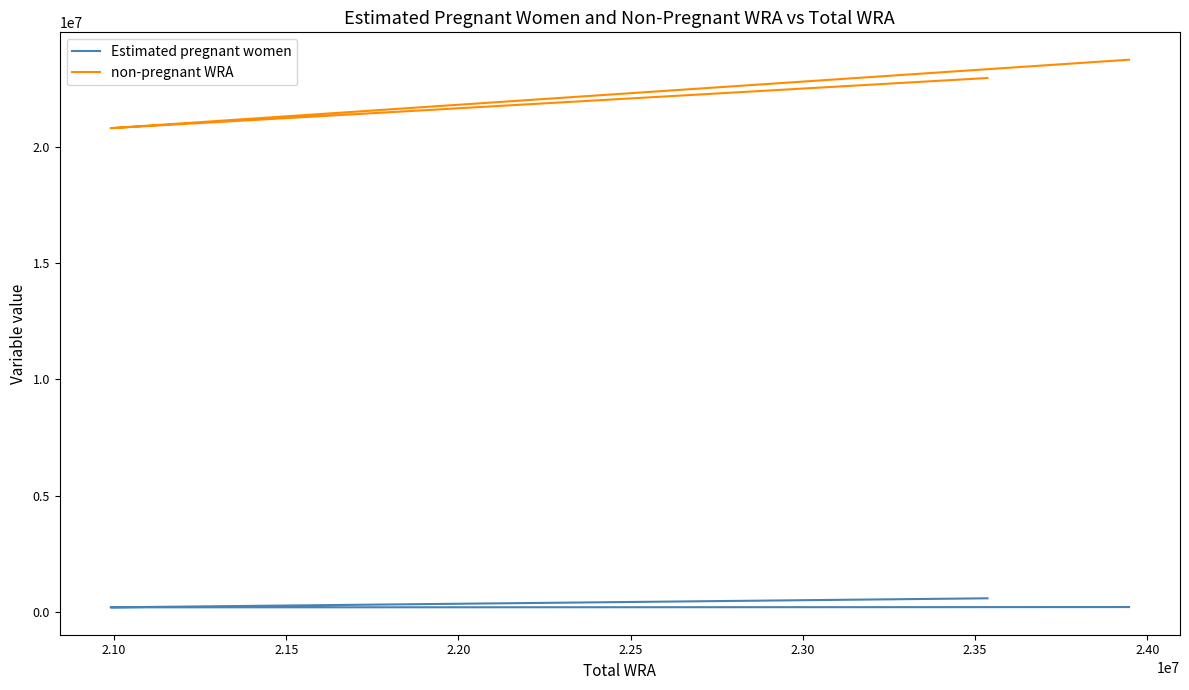

True or false: non-pregnant WRA and Estimated pregnant women cross at least once.

False